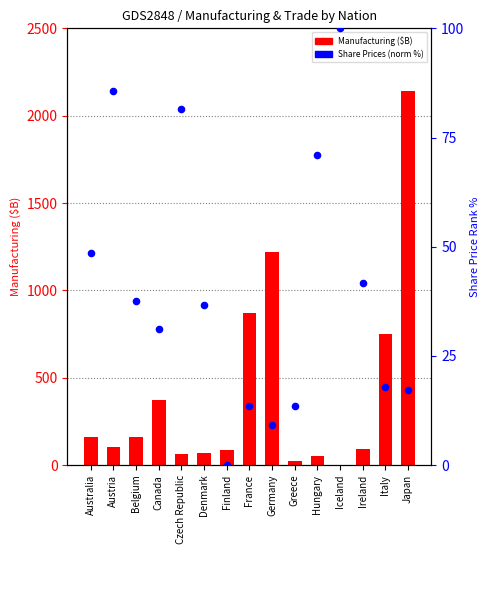

What is the total value across all series at Japan?

2157.1